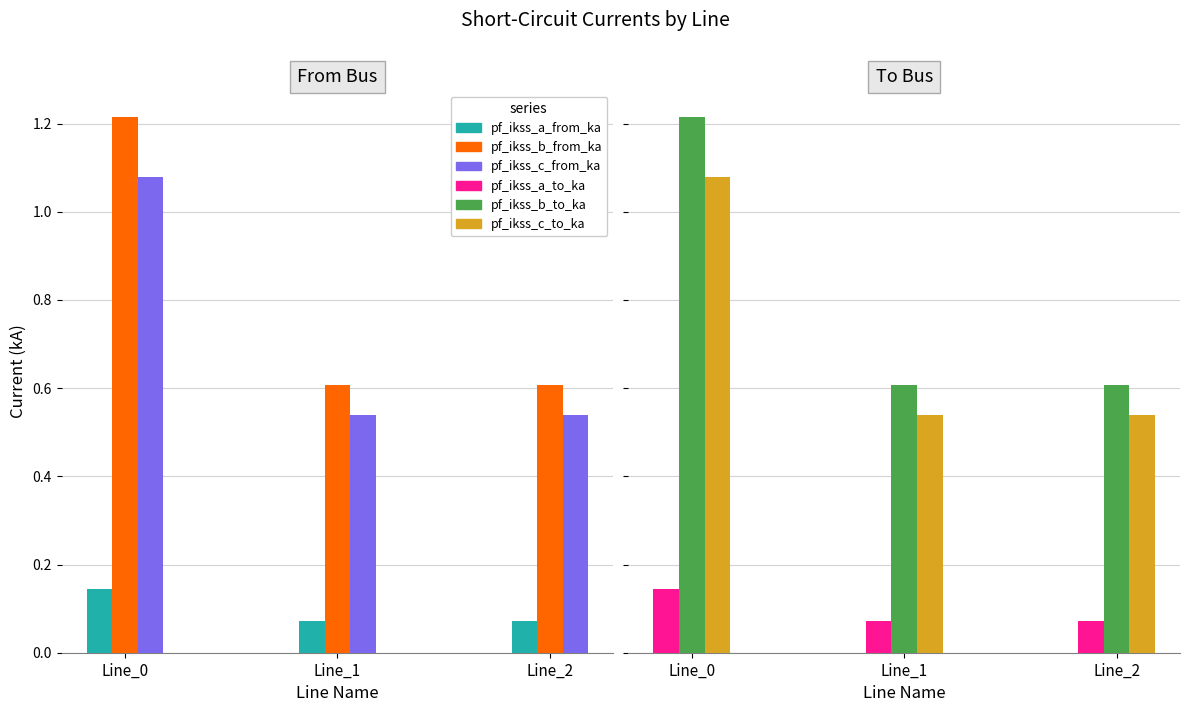

What is the value of the pf_ikss_b_from_ka bar at the 1st from the left?

1.2